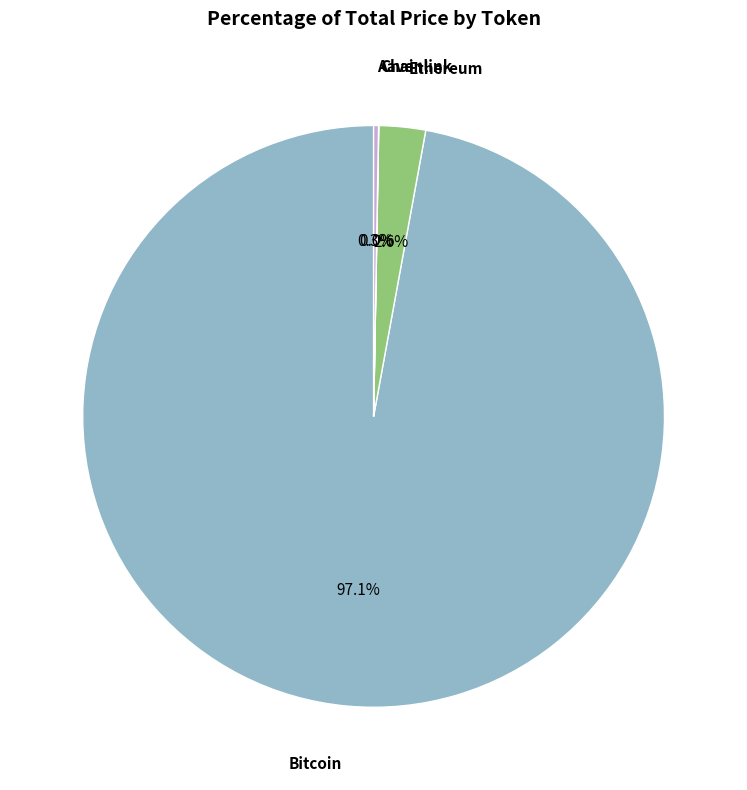

To the nearest percent, what is the average slice percentage?

25%